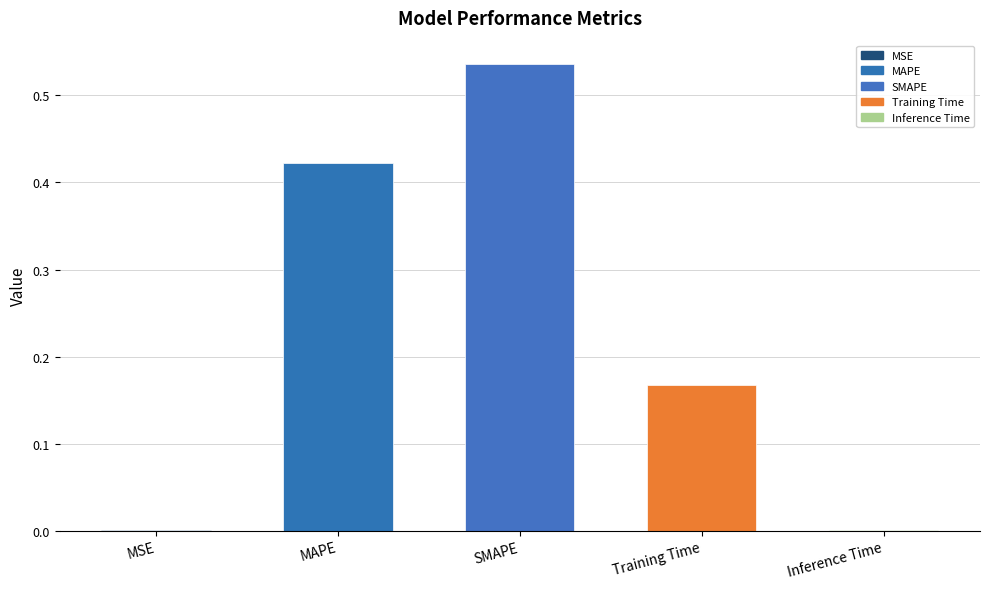

The value at SMAPE is 0.8. True or false?

False